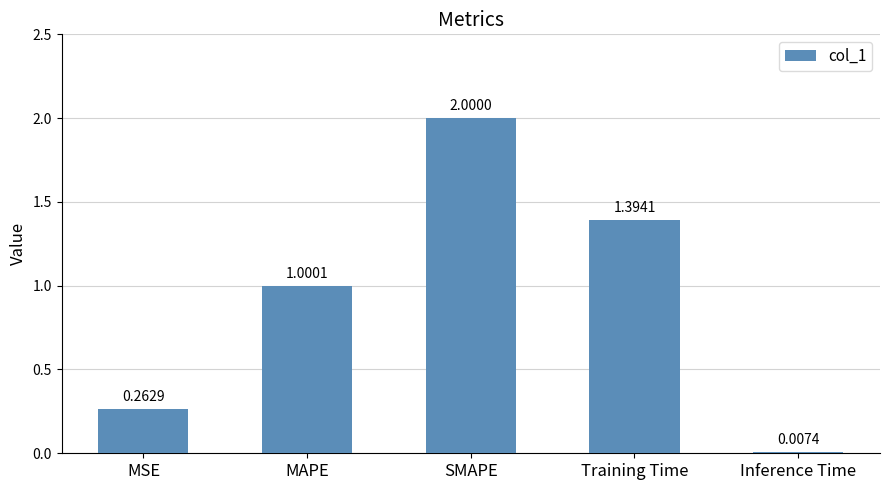

What is the sum of the values at Training Time and Inference Time?

1.4